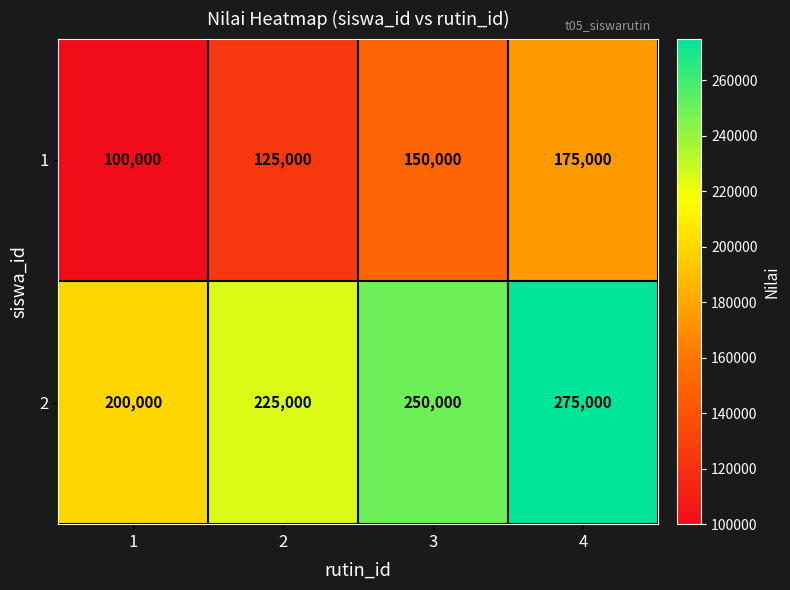

How many data points does each series have?

4